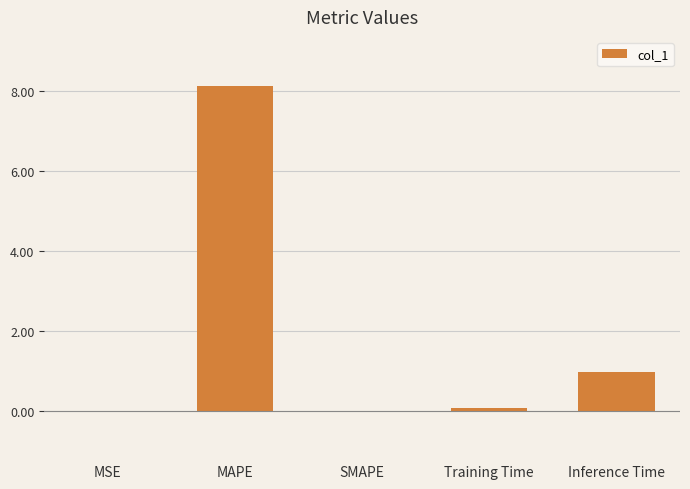

What is the approximate value at Inference Time?

1.0